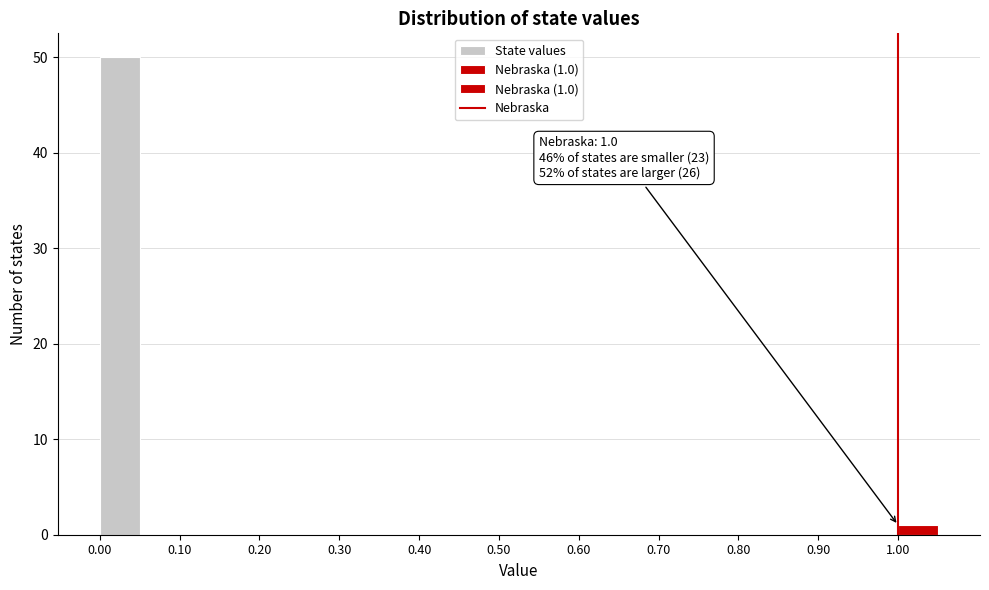

Over which range of the x-axis is the bar tallest?

0.00 to 0.05